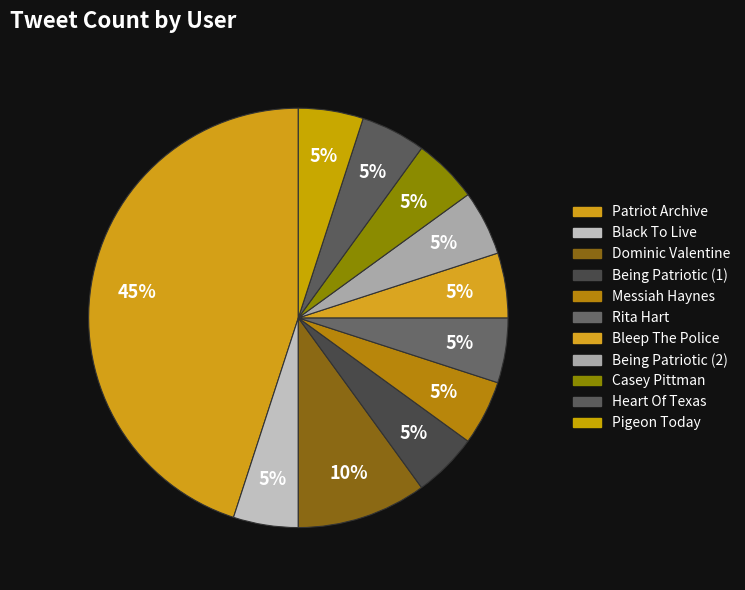

How many slices are in this pie chart?

11